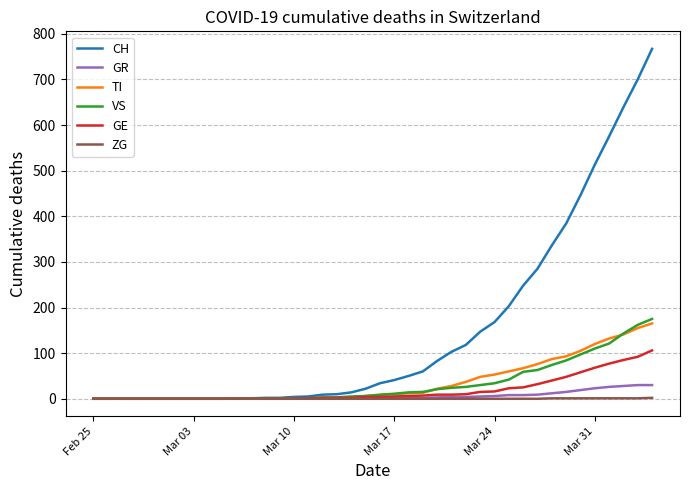

Which series has the widest spread of values?

CH